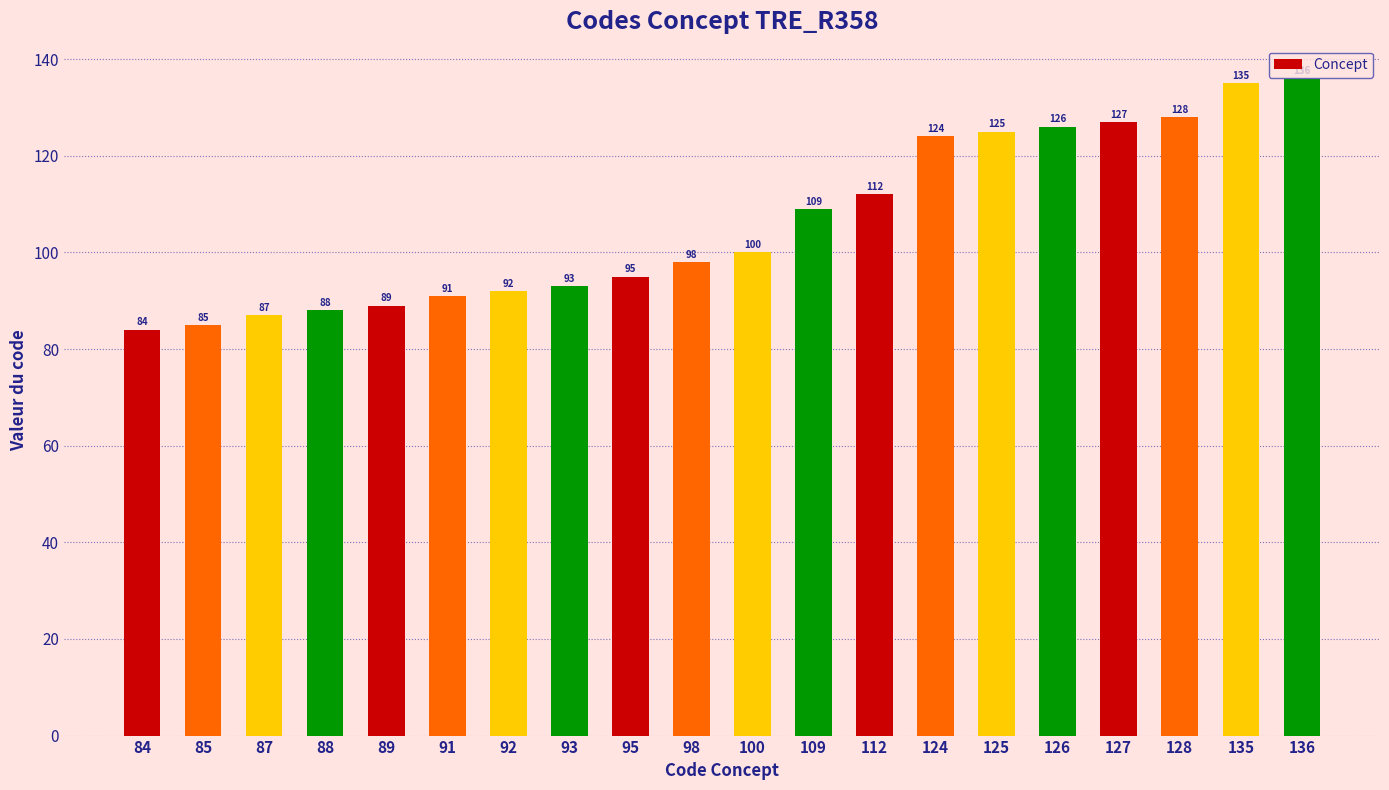

The chart shows a value of 29 at 95. True or false?

False